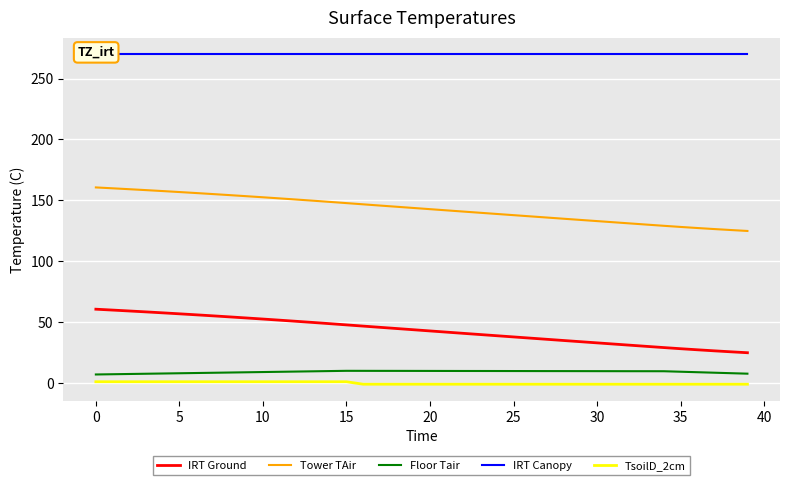

What is the highest value of the Floor Tair series?

10.0